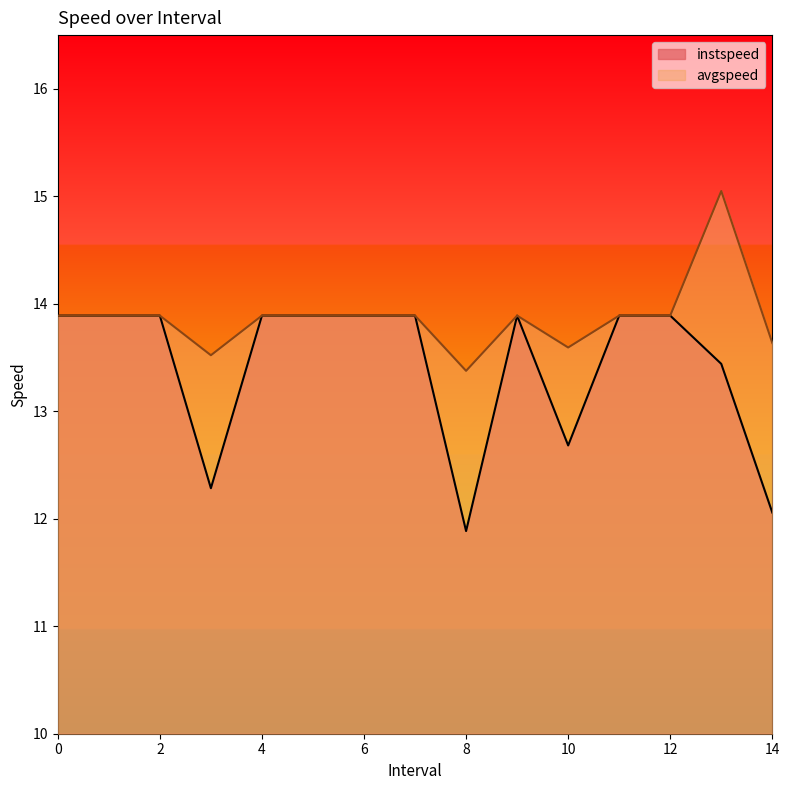

Which series has the largest total across all categories?

avgspeed